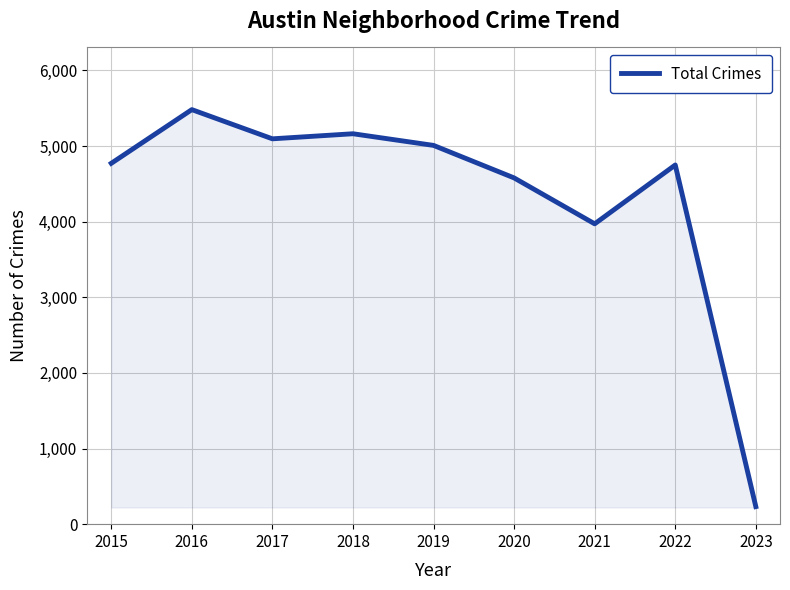

What is the sum of the values at 2022 and 2015?

9520